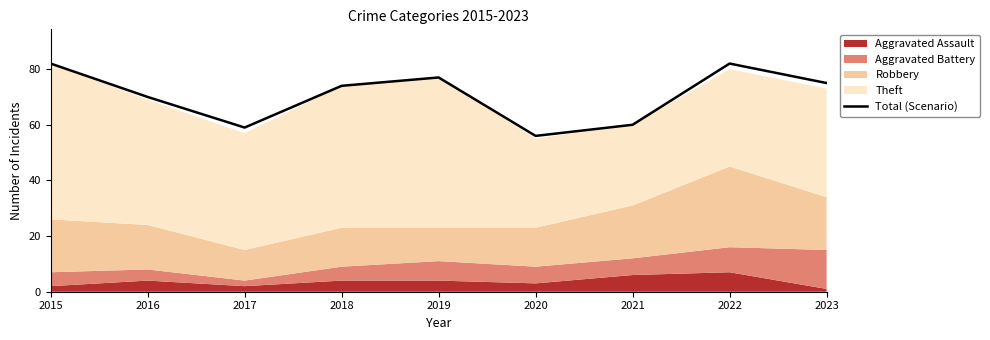

The value at 2020 is 17. True or false?

False